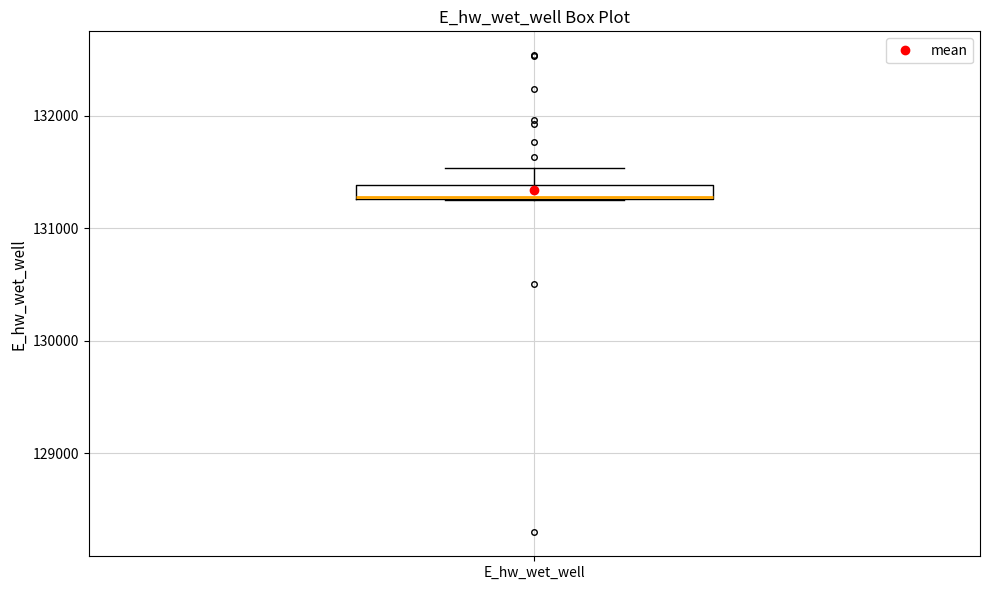

Where is the upper edge of the box for E_hw_wet_well on the y-axis? The values are not printed on the chart, so give them approximately, as read against the axis.

131400